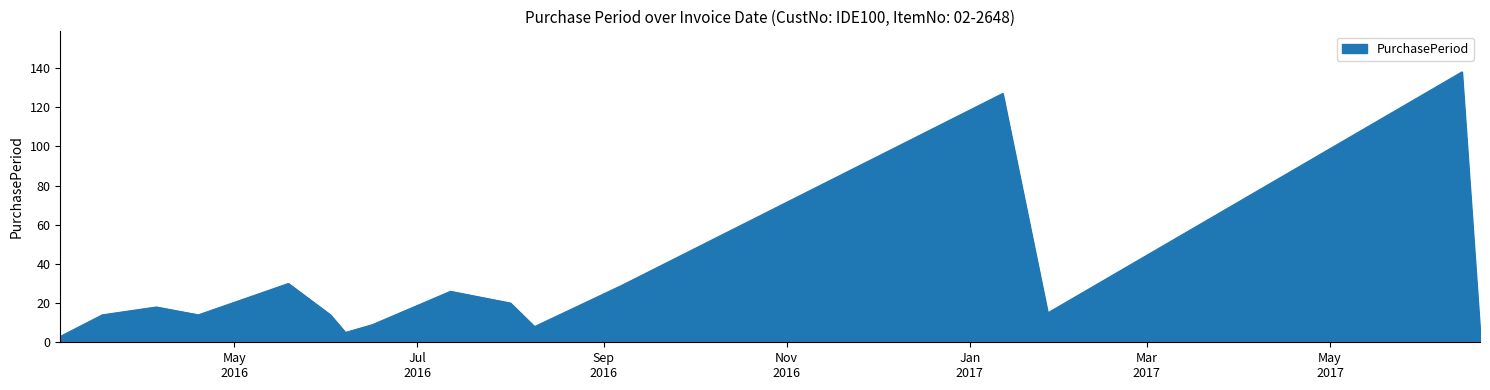

What is the difference between the maximum and minimum values?

135